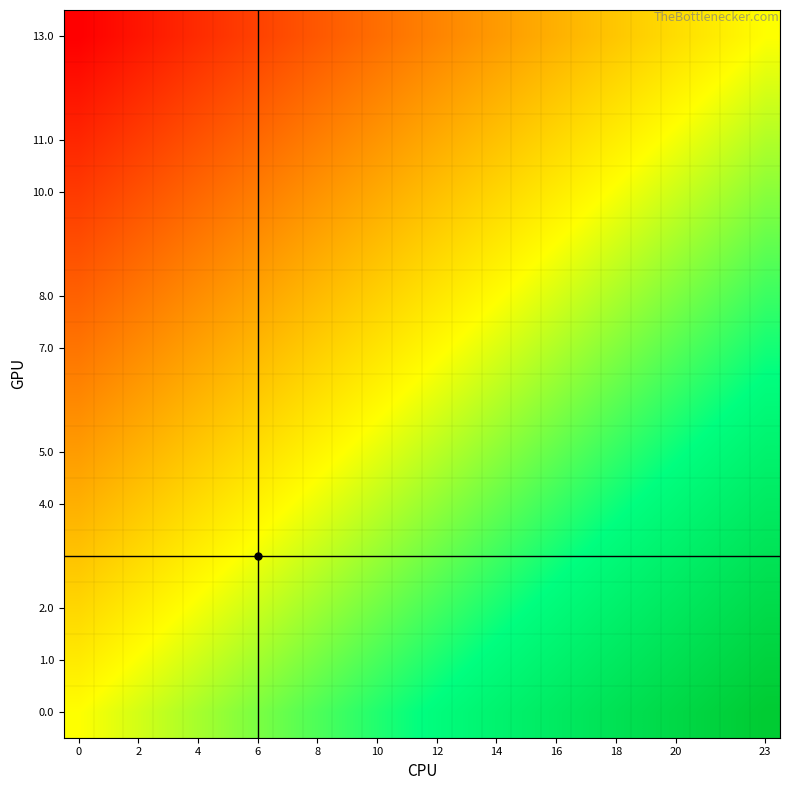

At how many categories does at least one series exceed 0?

23